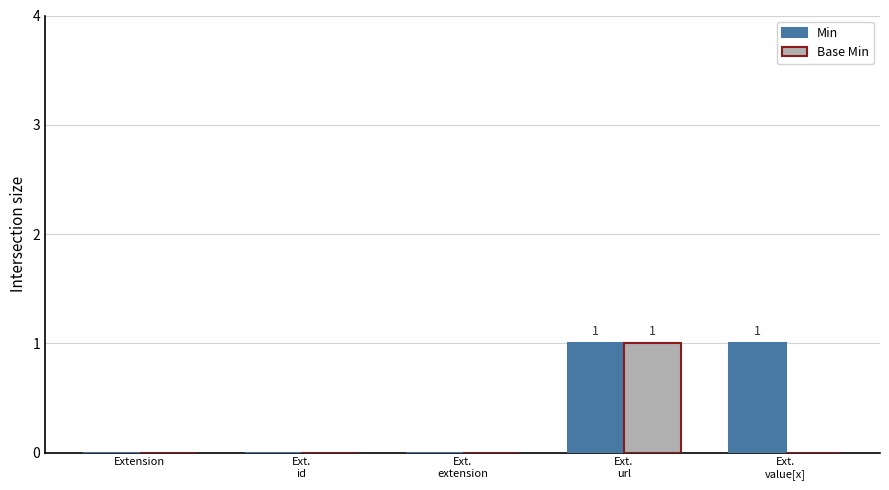

The Base Min series shows 1 at Extension. True or false?

False